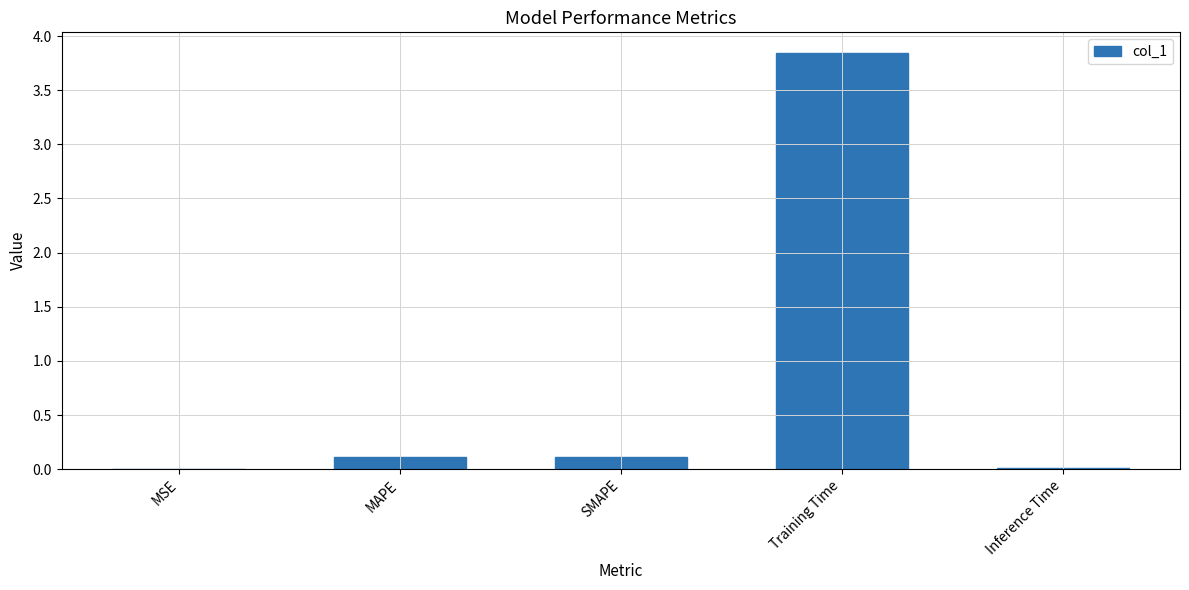

Which category has the highest value across all series?

Training Time